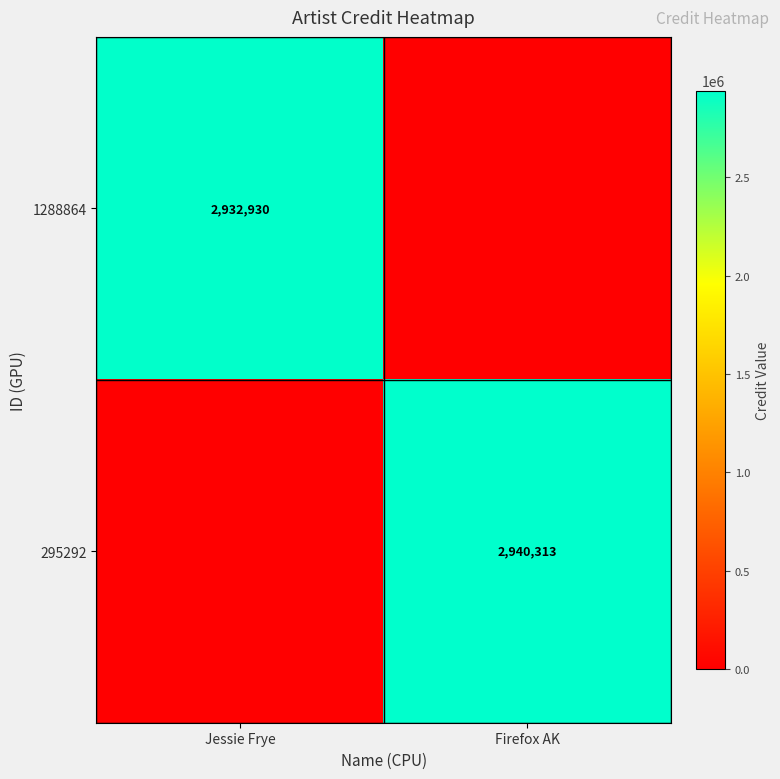

The value of 295292 at Firefox AK is 2940313. True or false?

True